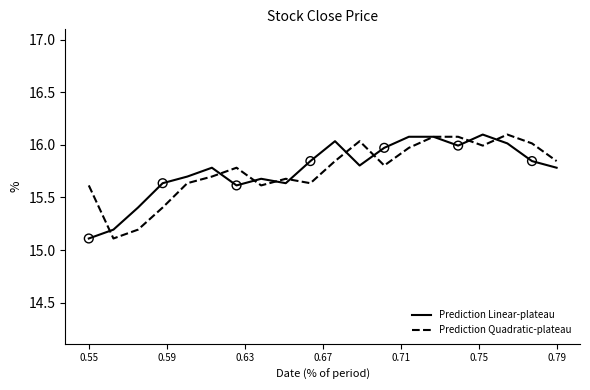

What are all the series names shown in the legend?

Prediction Linear-plateau, Prediction Quadratic-plateau